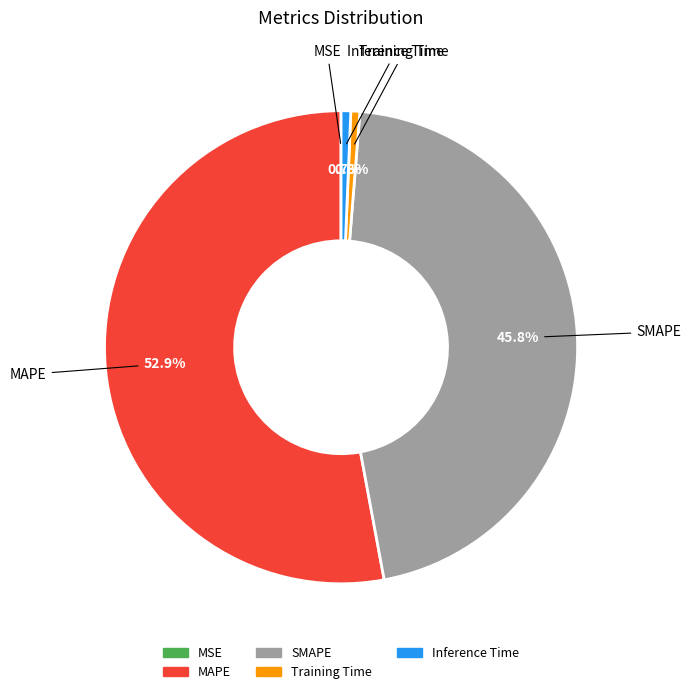

To the nearest percent, what portion does SMAPE represent?

46%